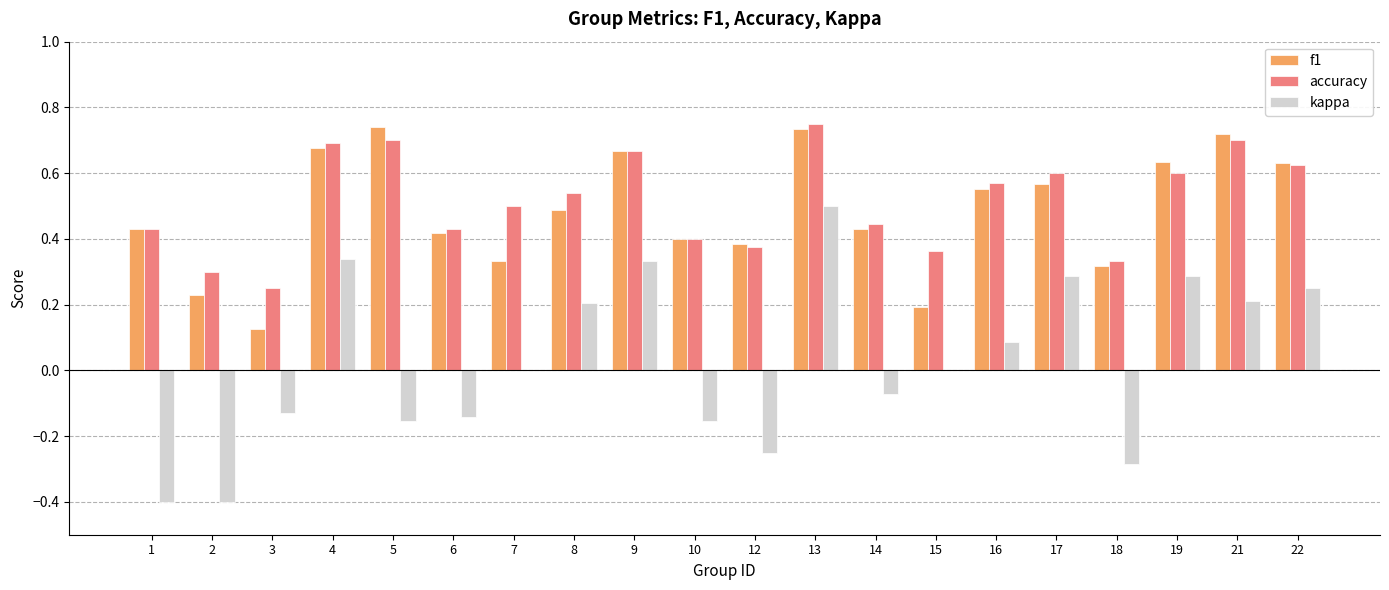

Which category has the highest value in the kappa series?

13